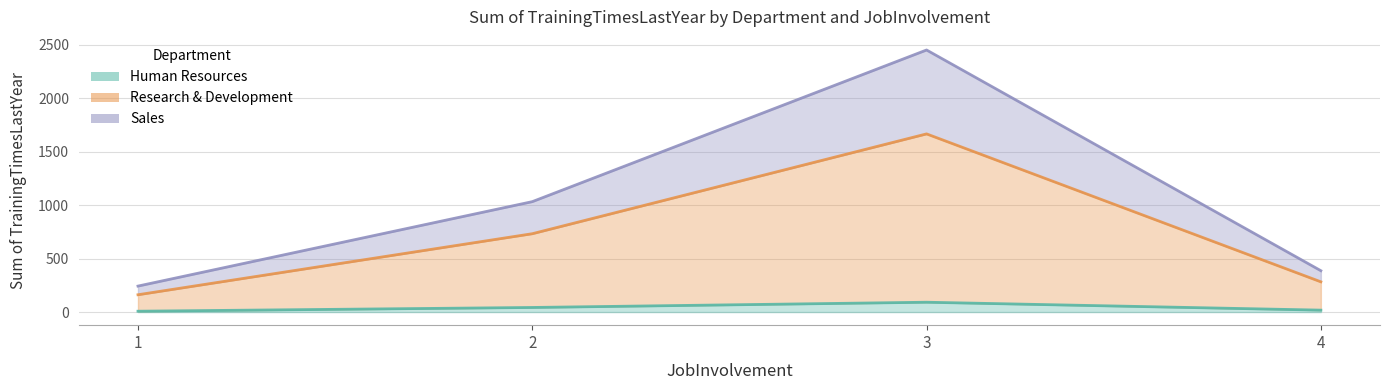

What is the sum of the Human Resources values at 3 and 1?

100